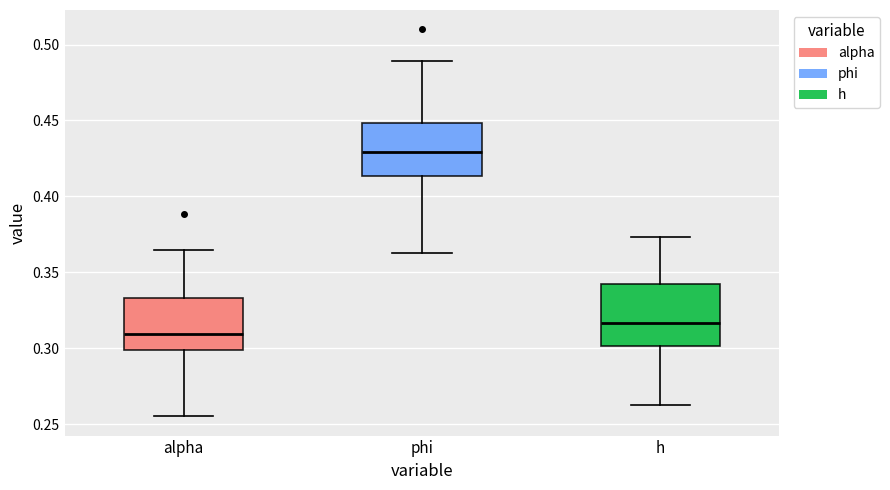

Comparing the boxes themselves (not the whiskers), which one is the tallest?

h